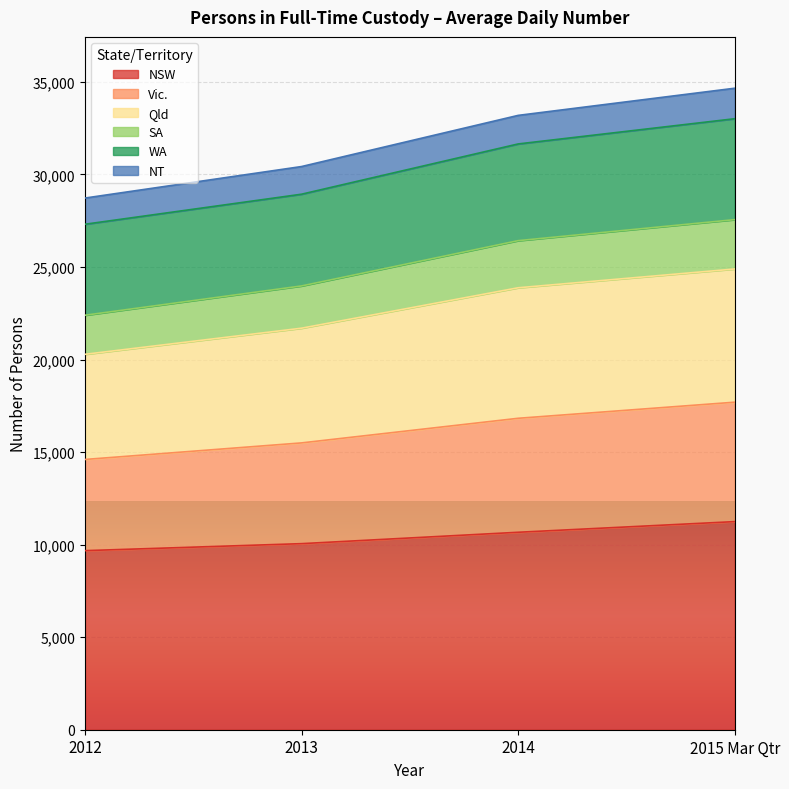

True or false: NSW has a value of 16116 at 2015 Mar Qtr.

False